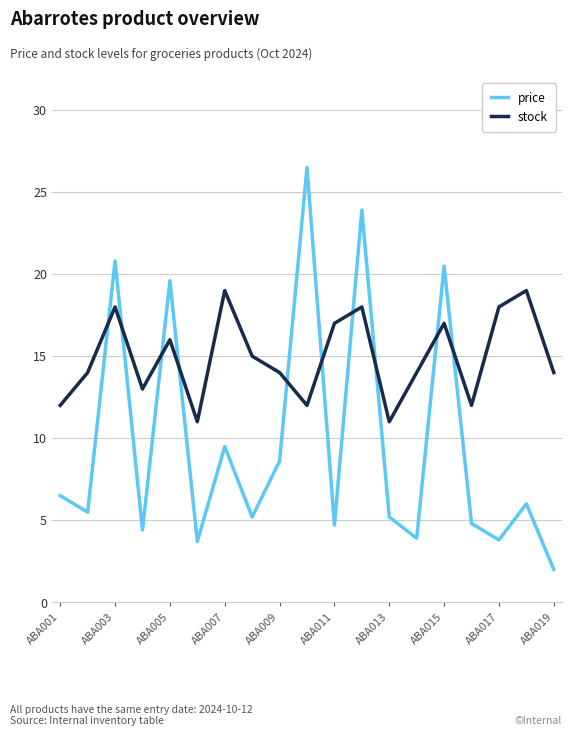

What is the greatest value displayed?

26.5